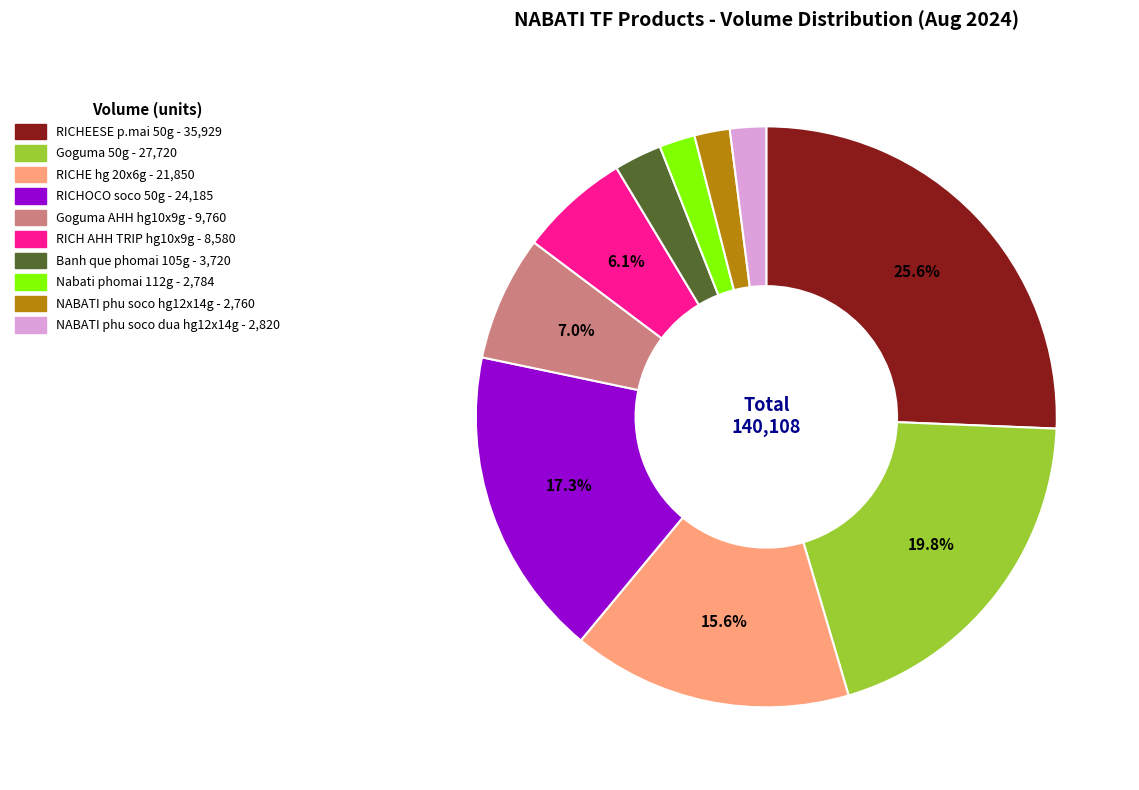

Is there a majority slice in this chart?

No